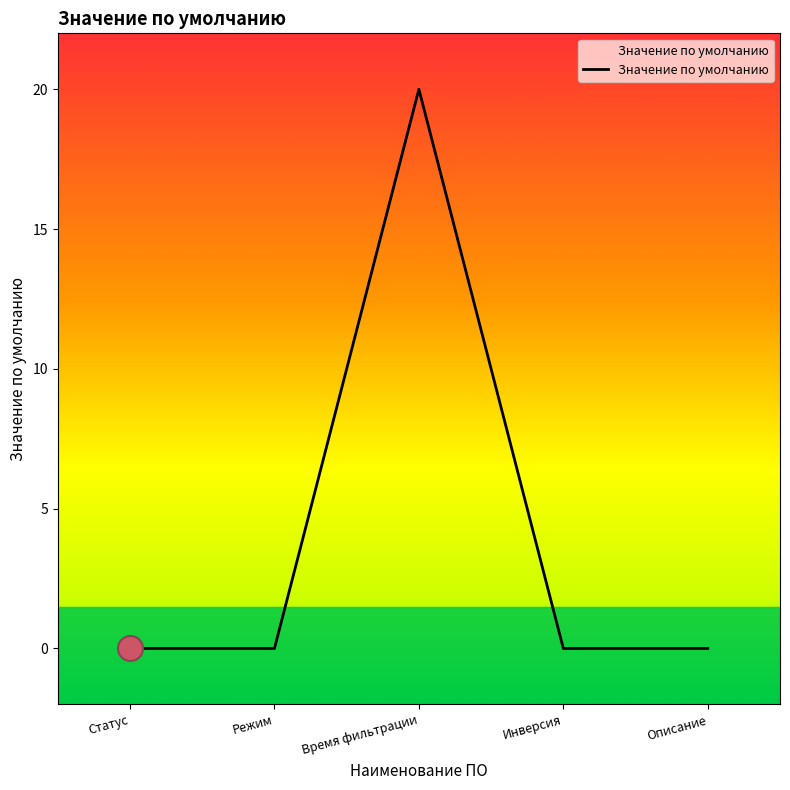

Which has a higher value, Описание or Статус?

Описание